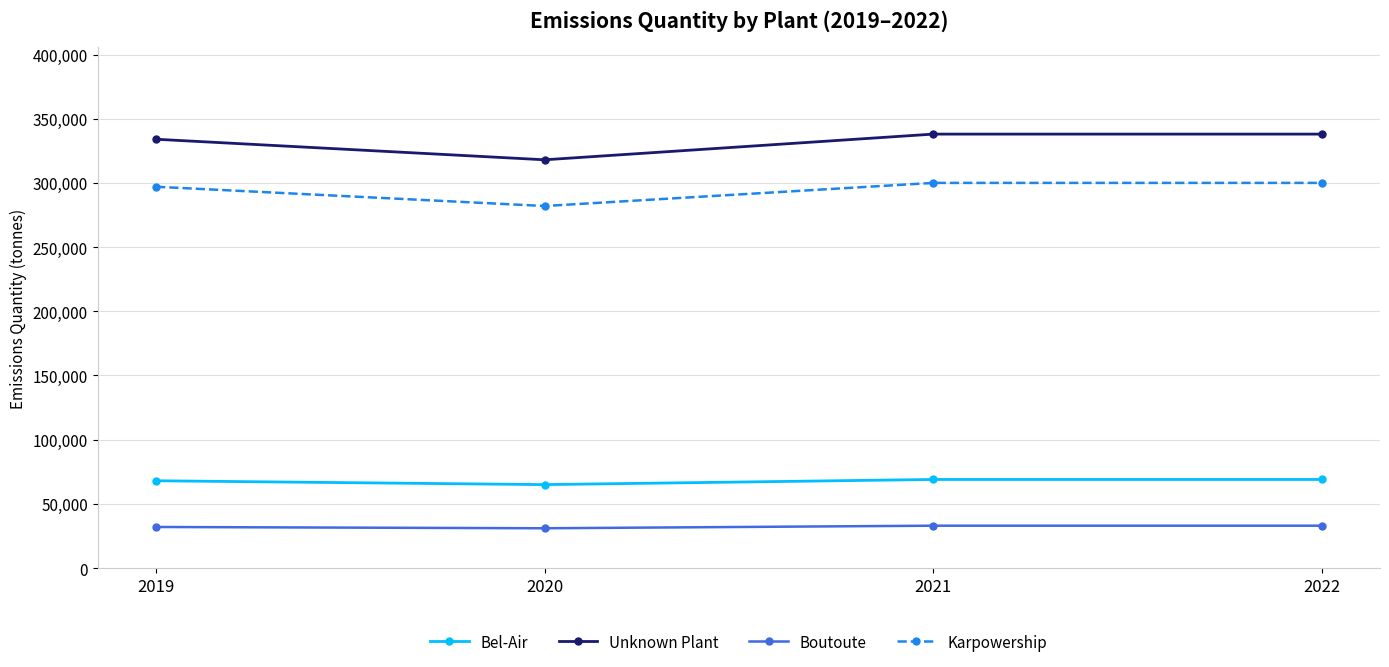

What is the difference between the highest and lowest values at 2019?

302000